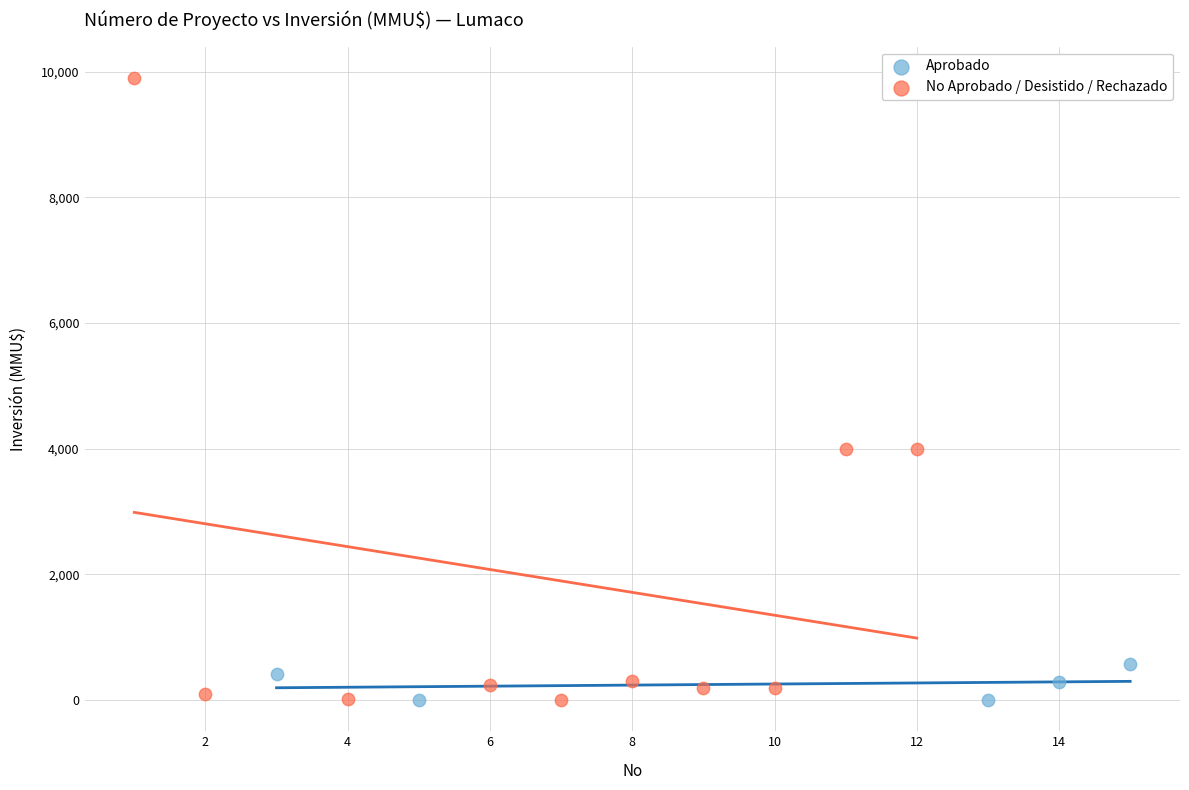

Which series has the largest Y range (max minus min)?

No Aprobado / Desistido / Rechazado